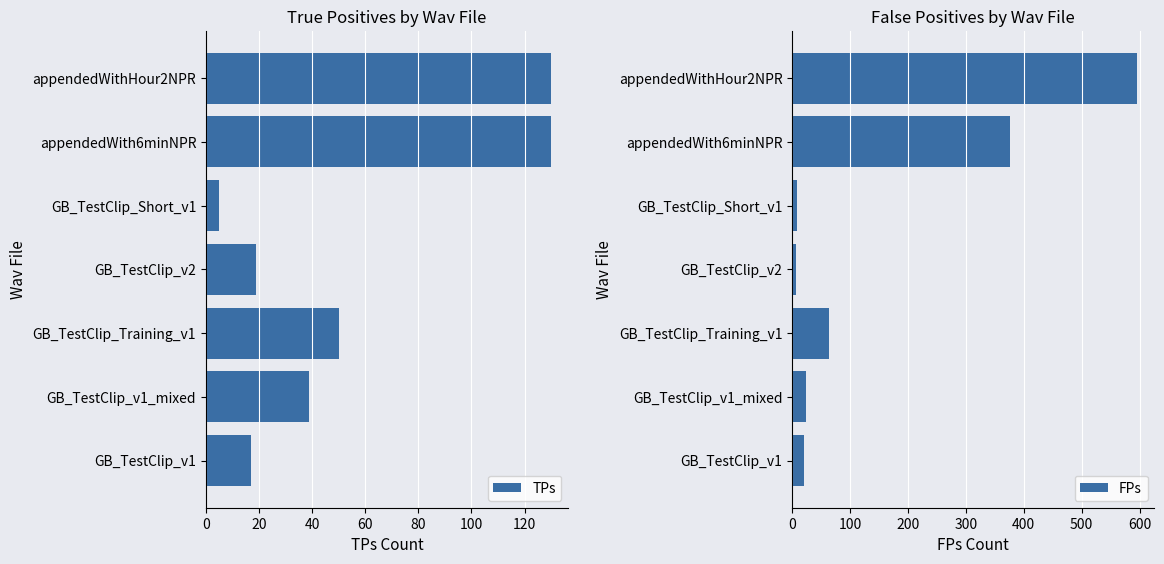

What is the sum of all FPs values?

1094